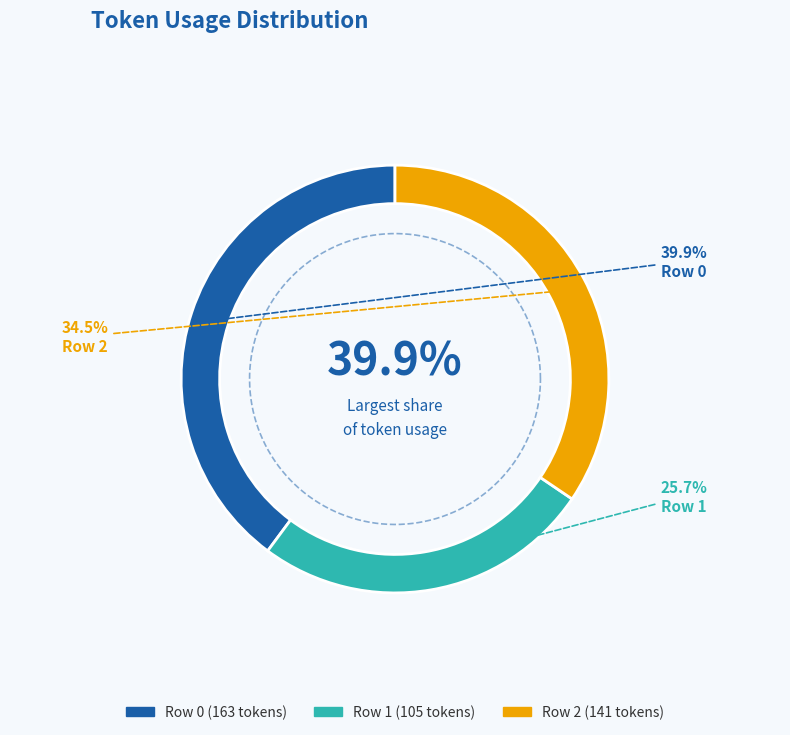

True or false: Row 2 accounts for 49% of the total.

False